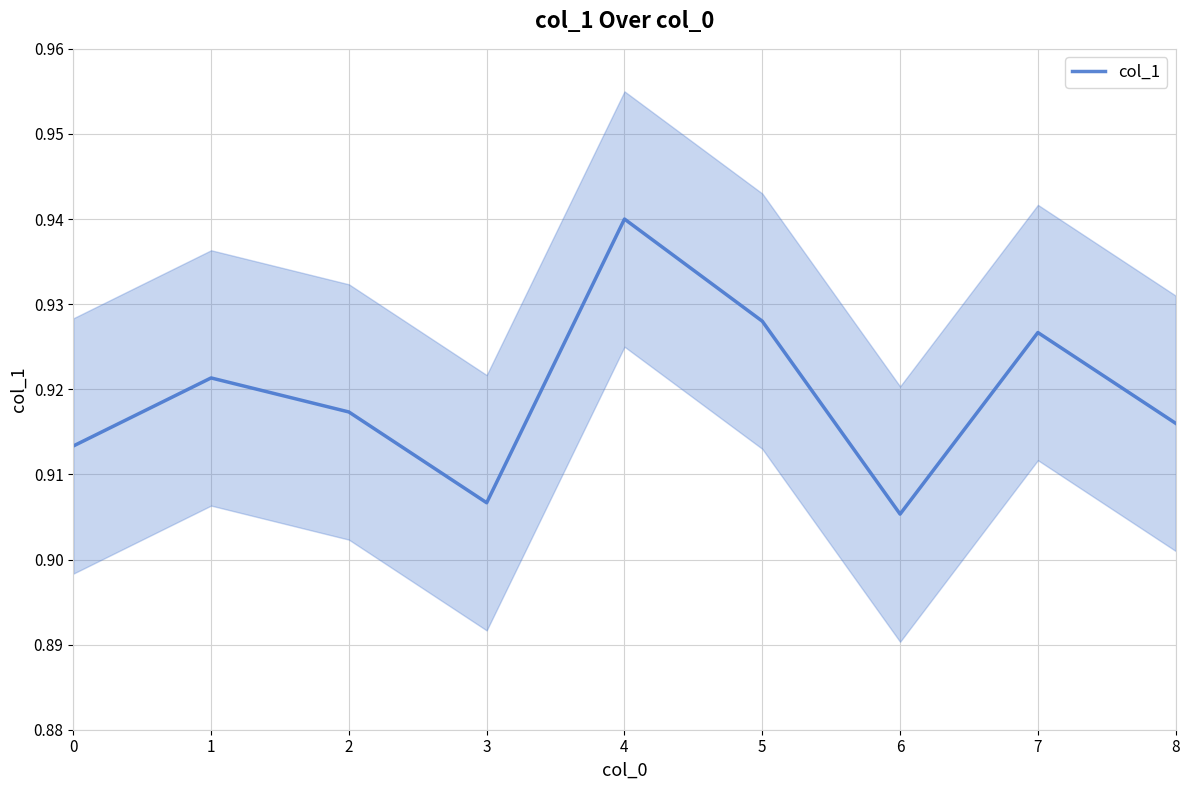

What is the minimum value shown in the chart?

0.9